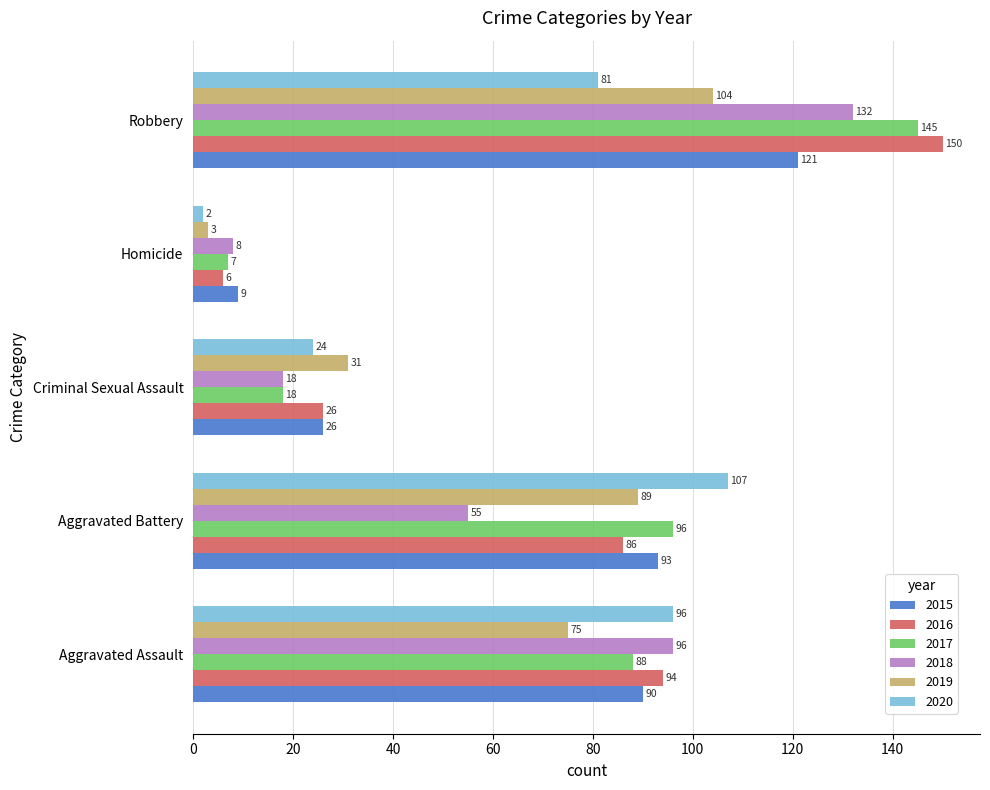

Rank the series at Aggravated Battery from lowest to highest value.

2018, 2016, 2019, 2015, 2017, 2020